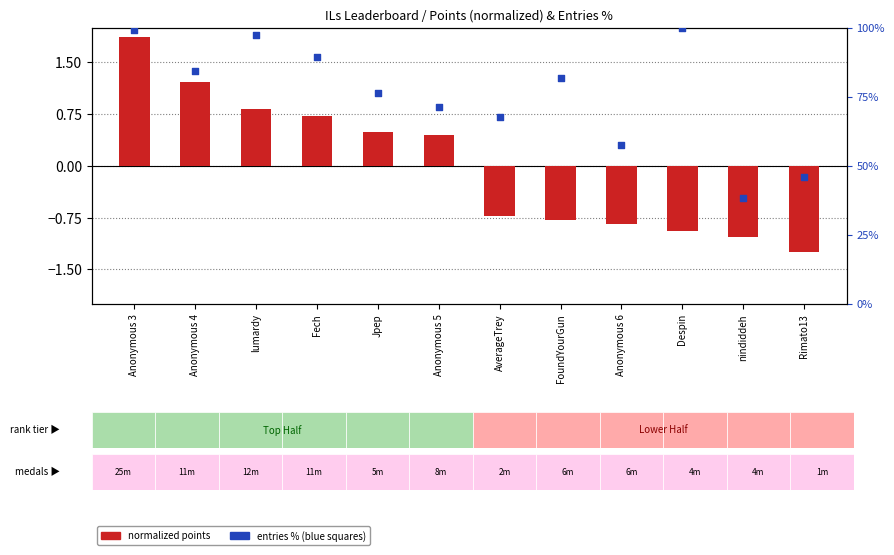

Which series has the largest Y range (max minus min)?

entries %